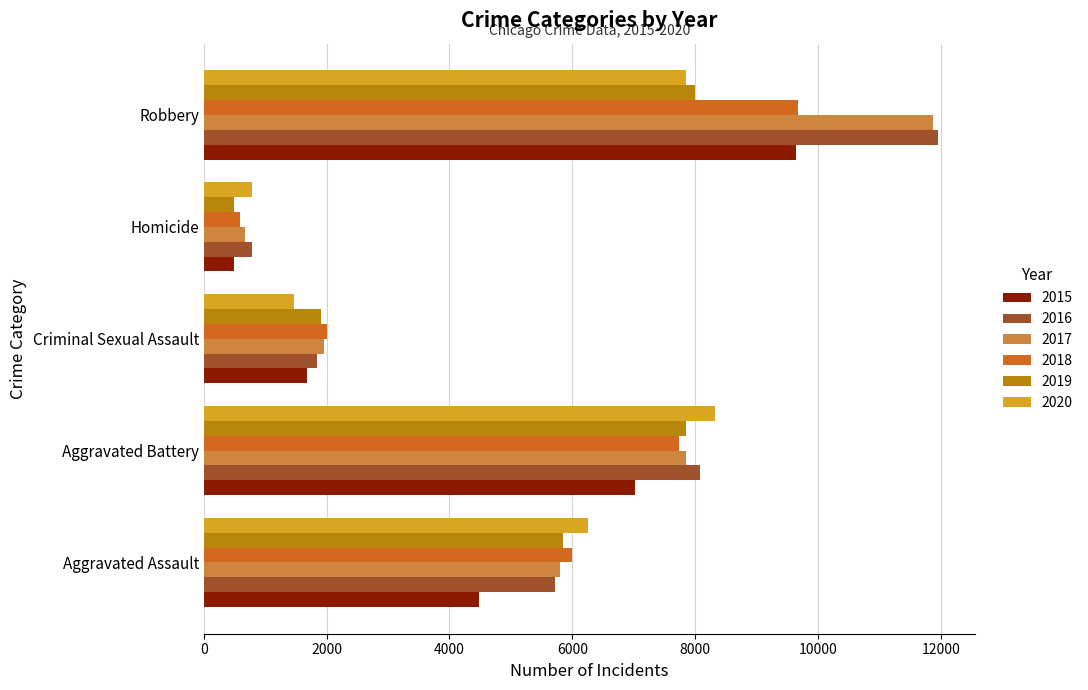

Where is 2018 nearest to the value 5135?

Aggravated Assault